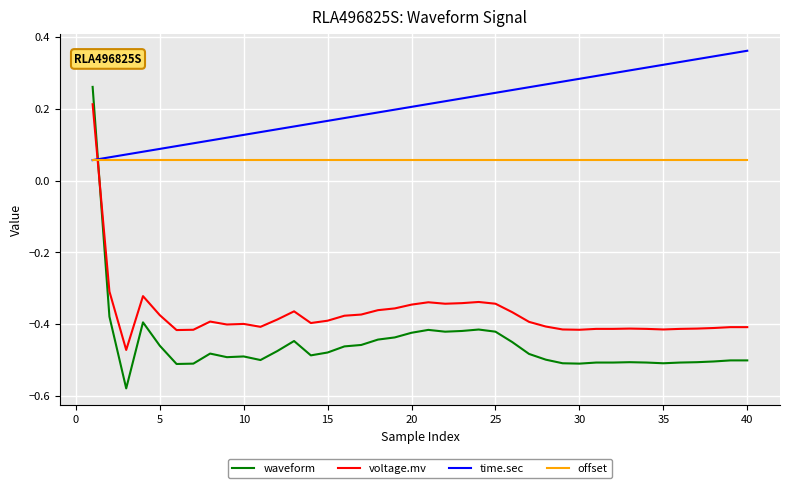

Which series has the largest total across all categories?

time.sec